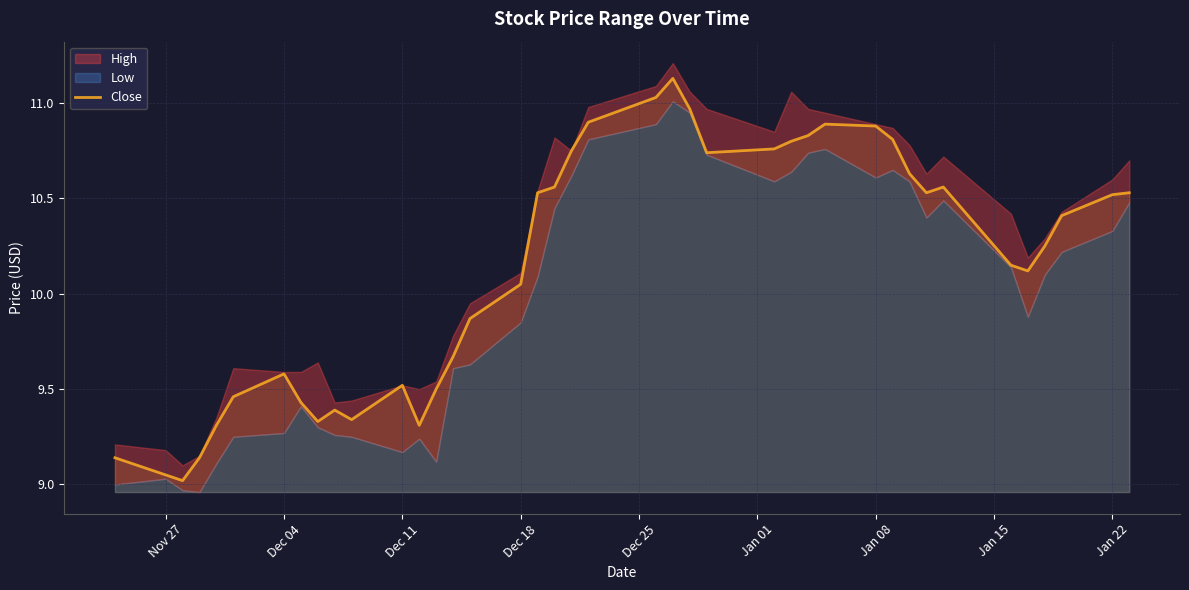

Is it true that Close equals 10.5 at Jan 22?

True